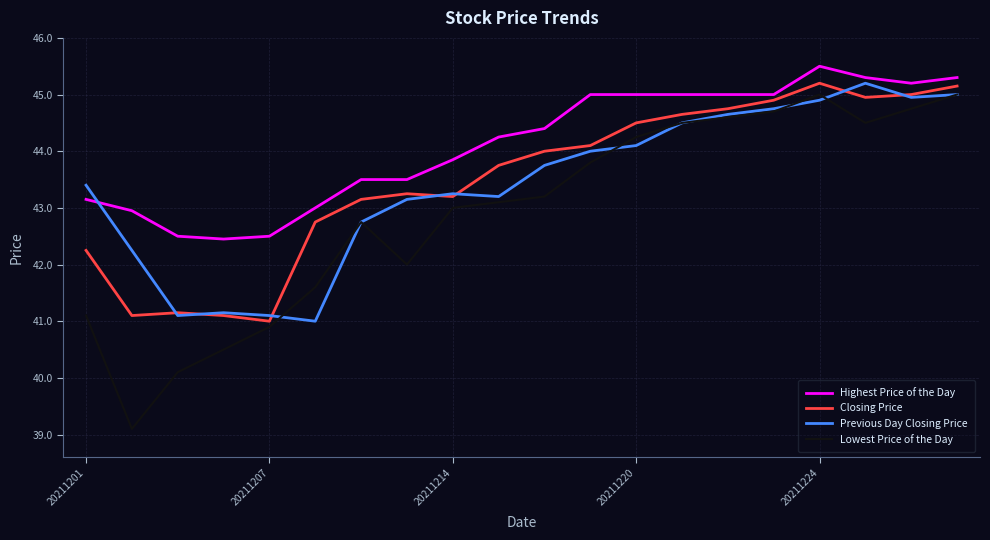

What is the maximum value for Previous Day Closing Price?

45.2